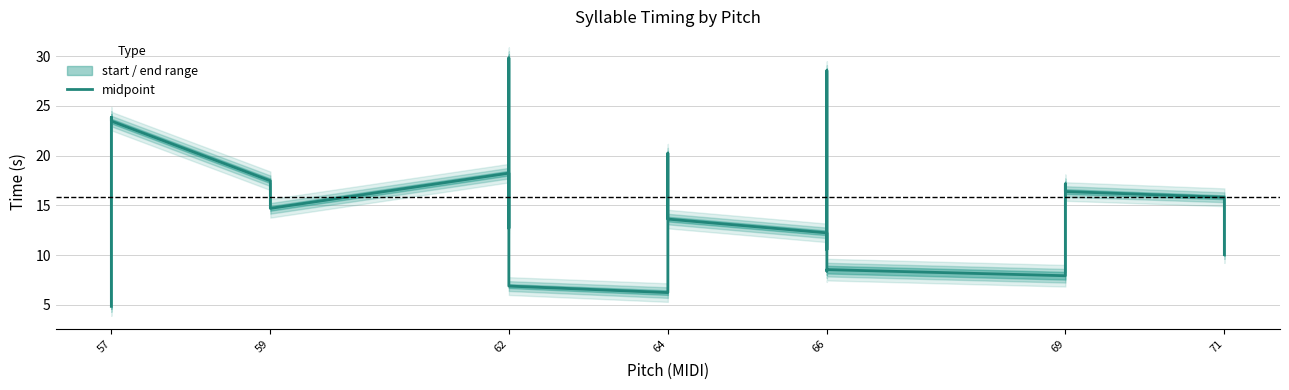

What is the change in value from 62 to 71?

+5.7